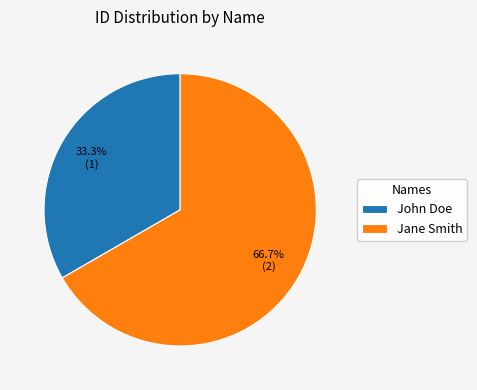

Which category accounts for the majority?

Jane Smith